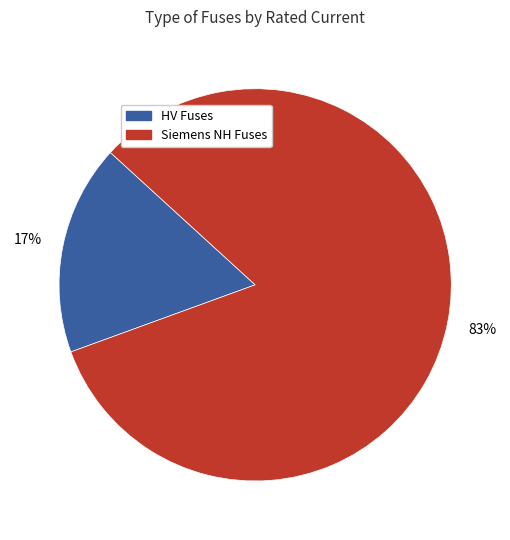

To the nearest percent, what is the average slice percentage?

50%